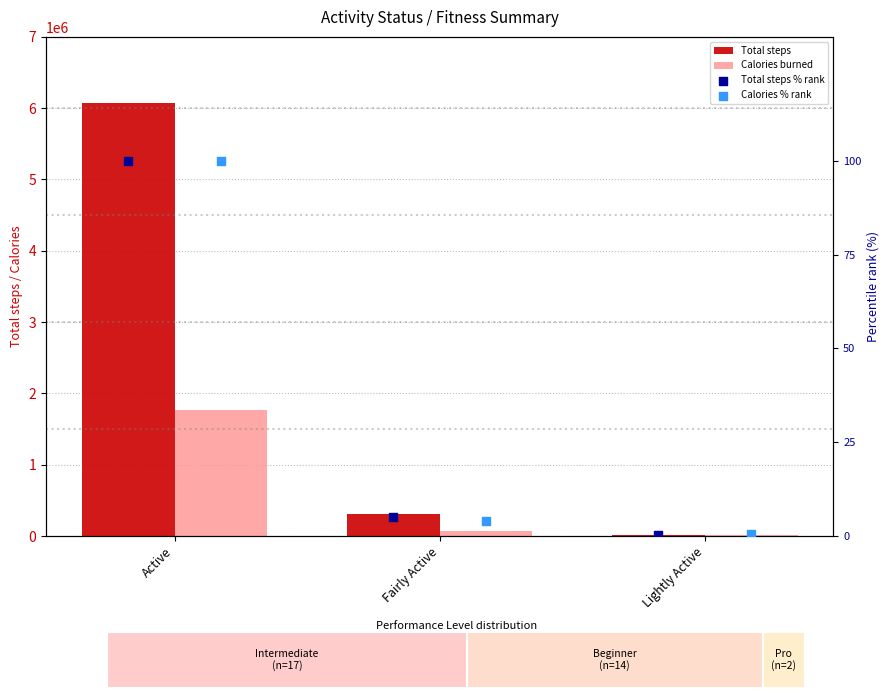

Which series contains the lowest Y value?

Total steps % rank